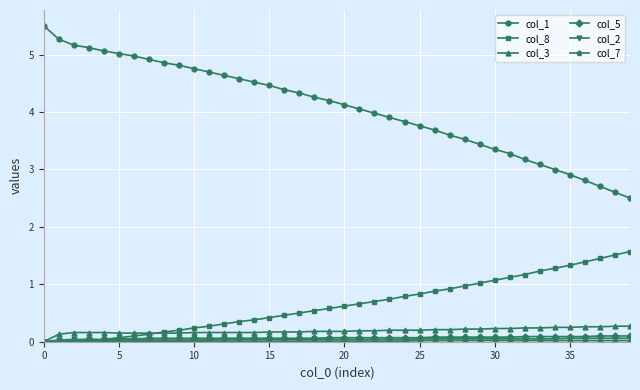

How many lines are shown in the chart?

6